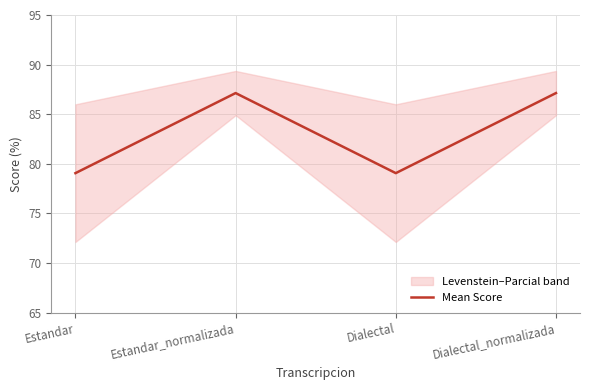

Which label corresponds to the smallest value in the chart?

Estandar